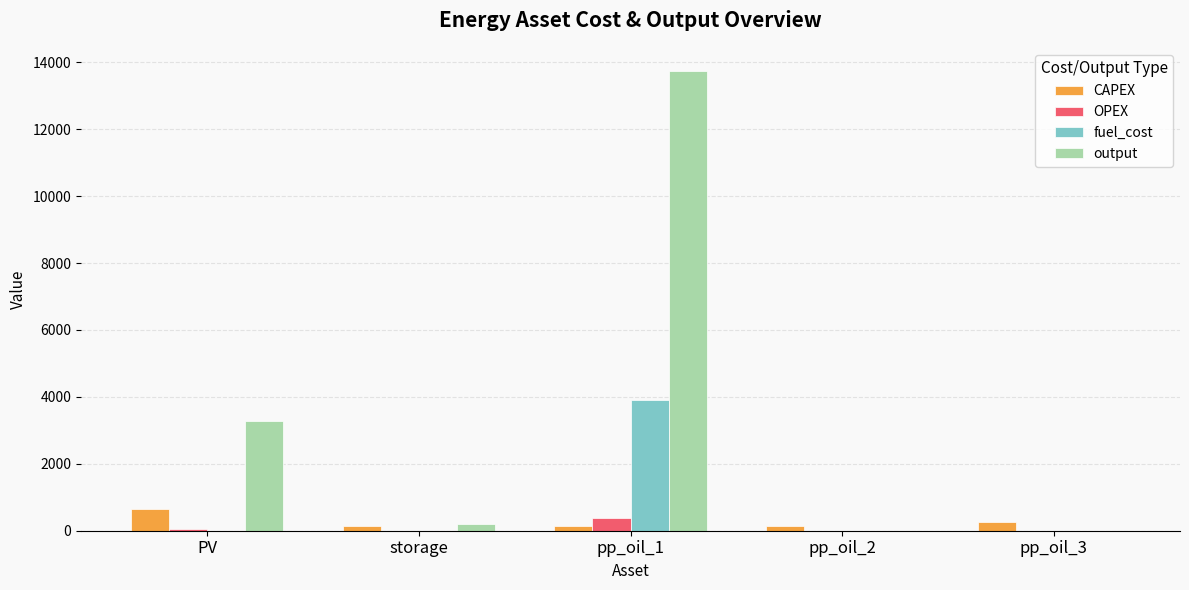

At which category does the chart reach its peak across all series?

pp_oil_1